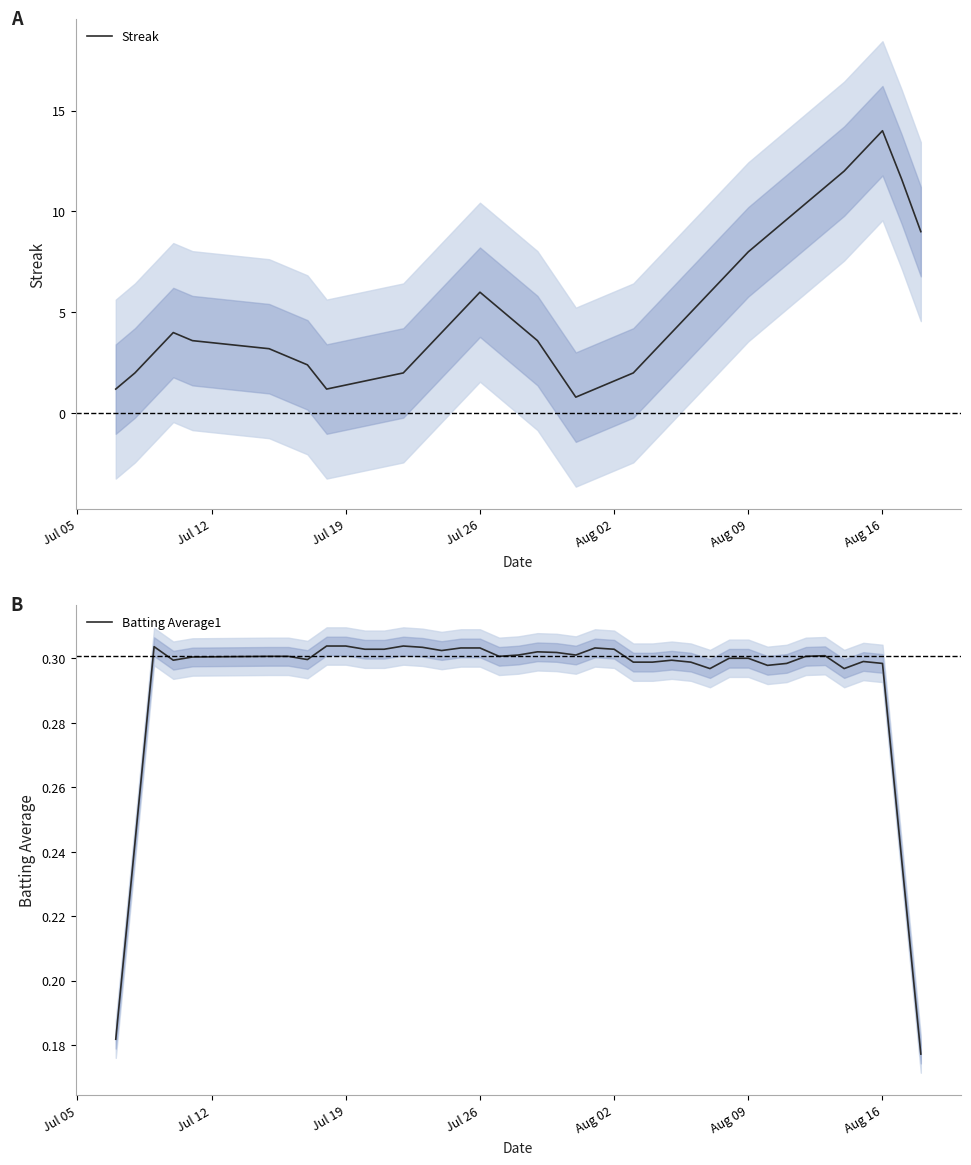

How many series are shown in this chart?

2